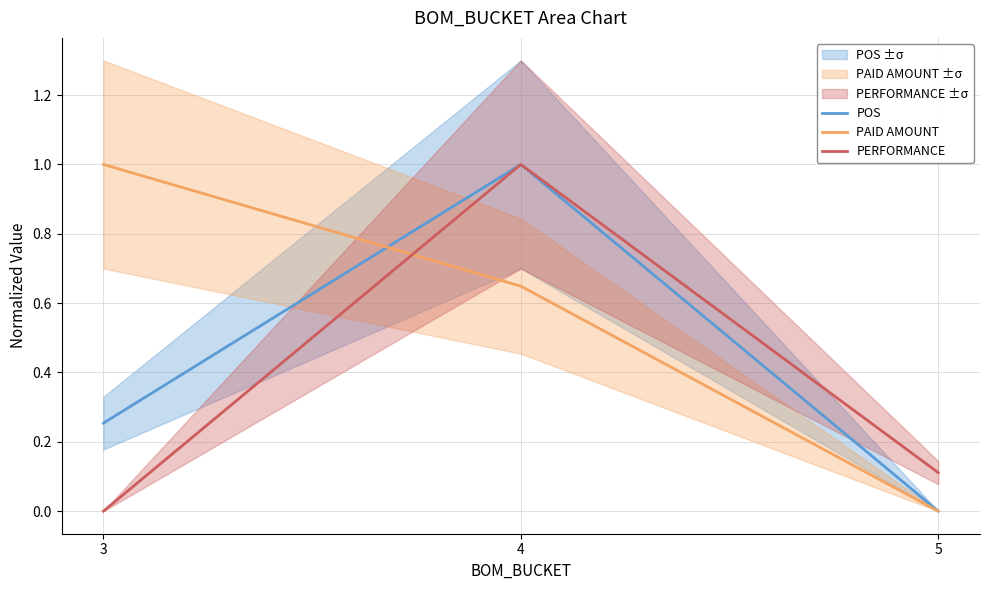

Which series has the largest range (max minus min)?

POS